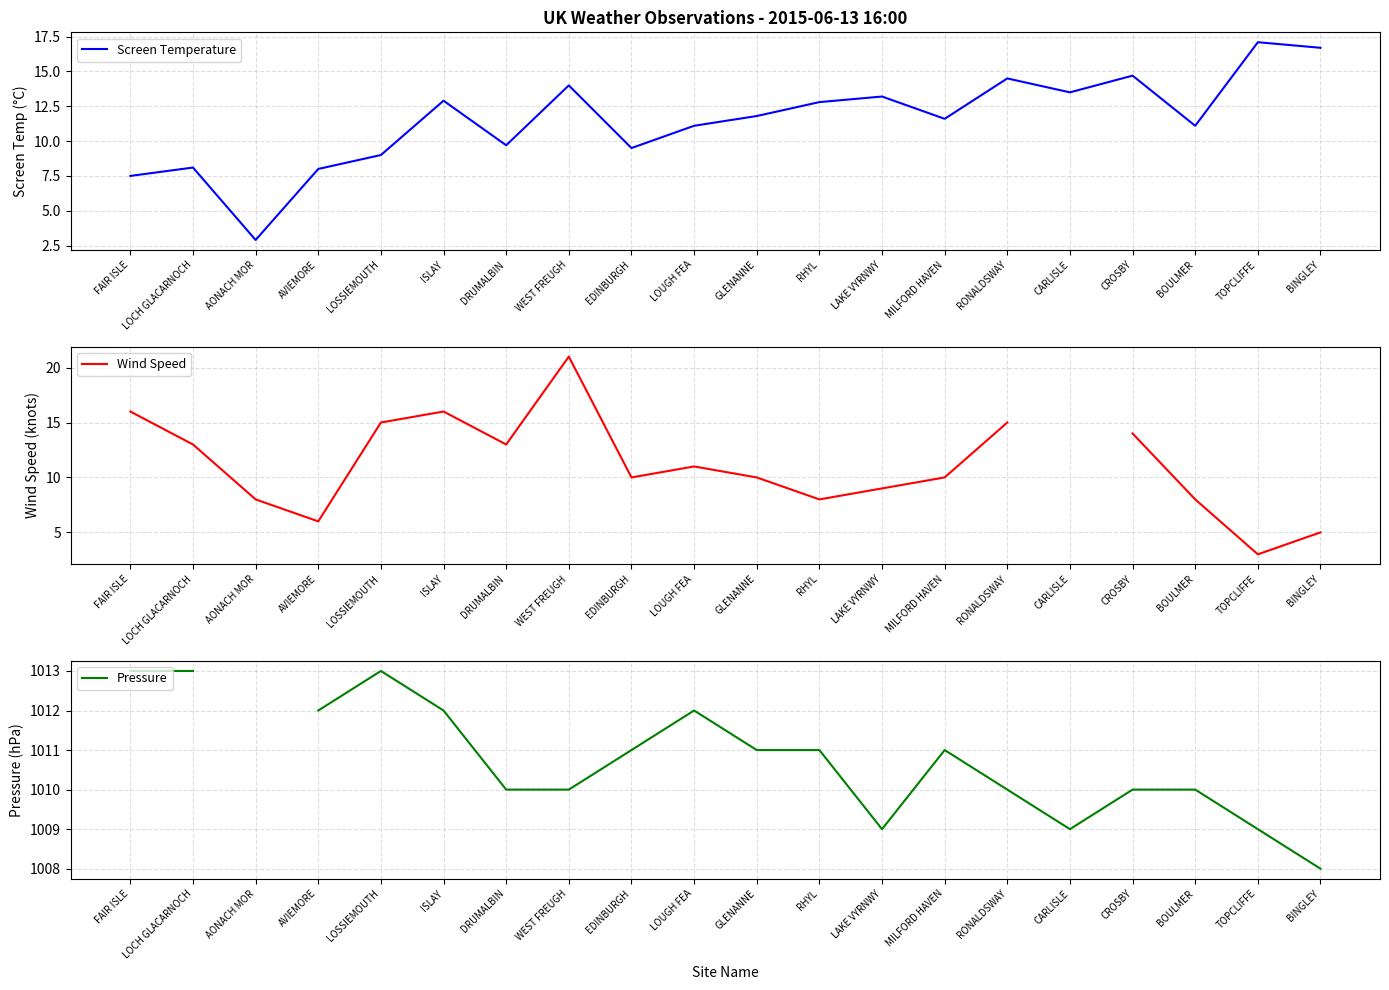

At how many categories does at least one series exceed 290?

19